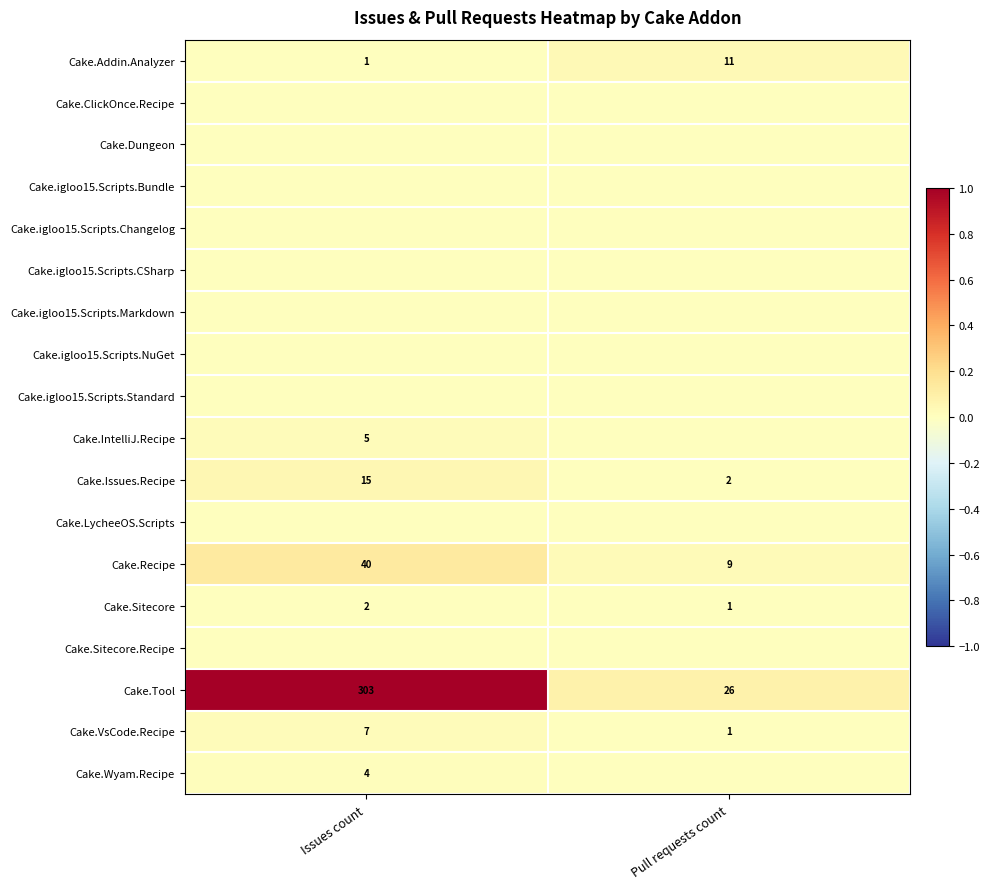

True or false: Cake.Recipe has a value of 40 at Issues count.

True